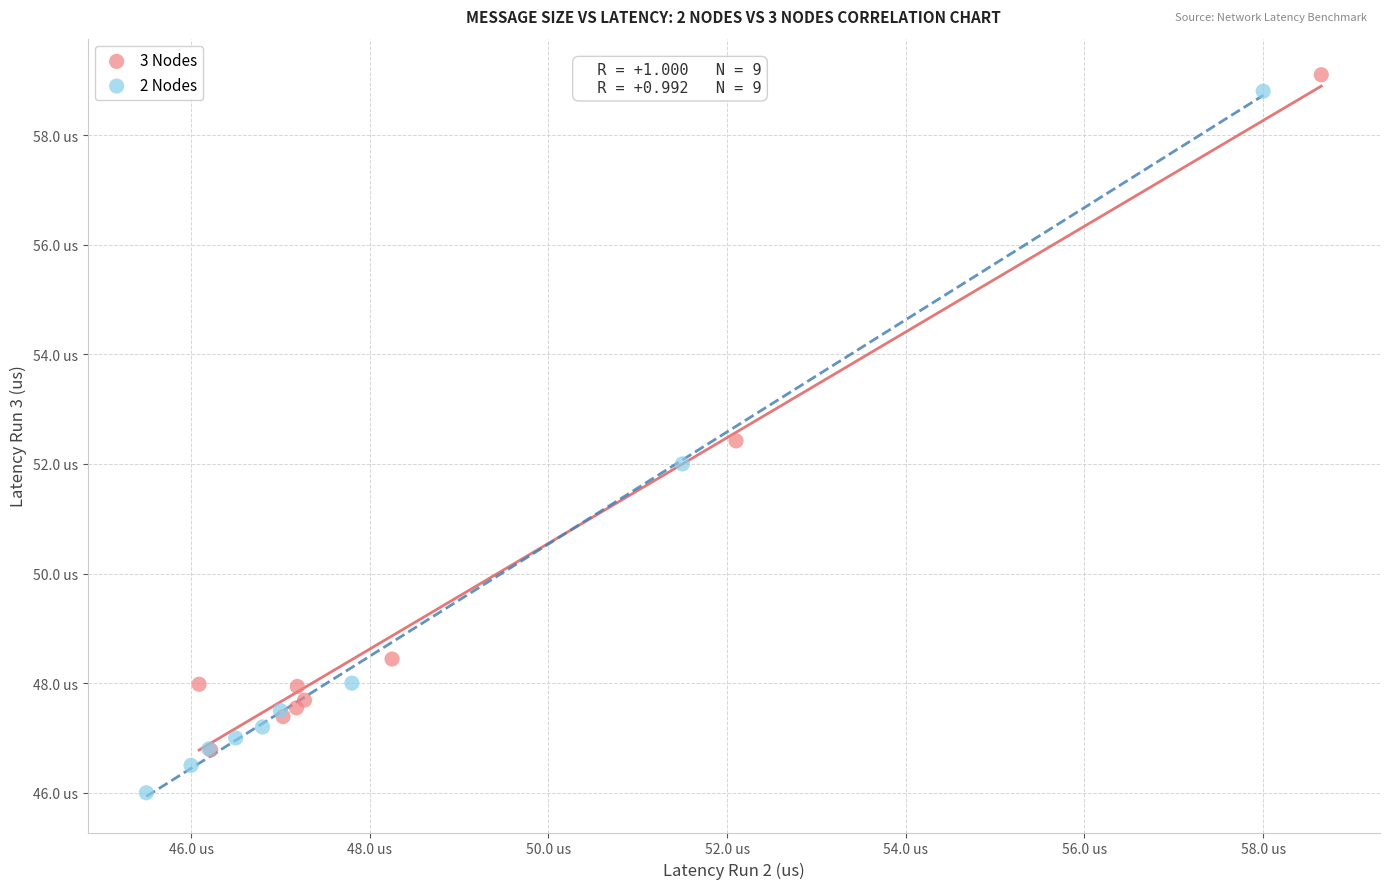

Which series reaches the maximum Y coordinate?

3 Nodes